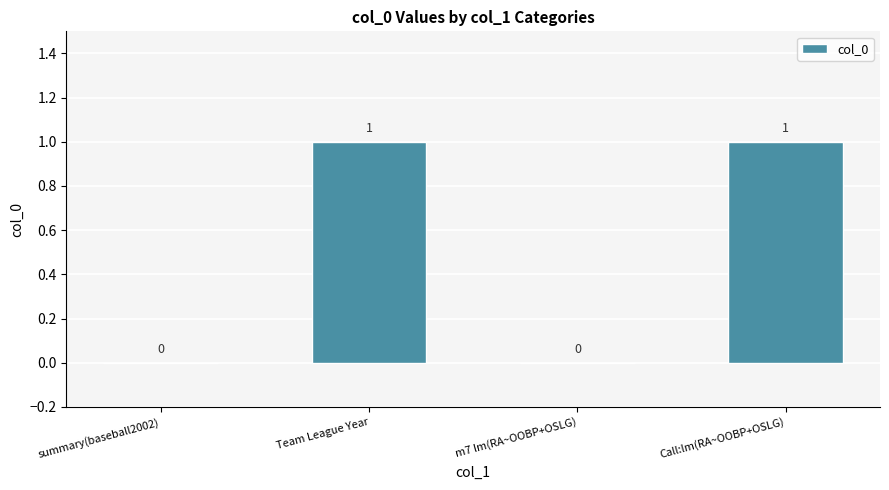

True or false: the data shows 1 at m7 lm(RA~OOBP+OSLG).

False